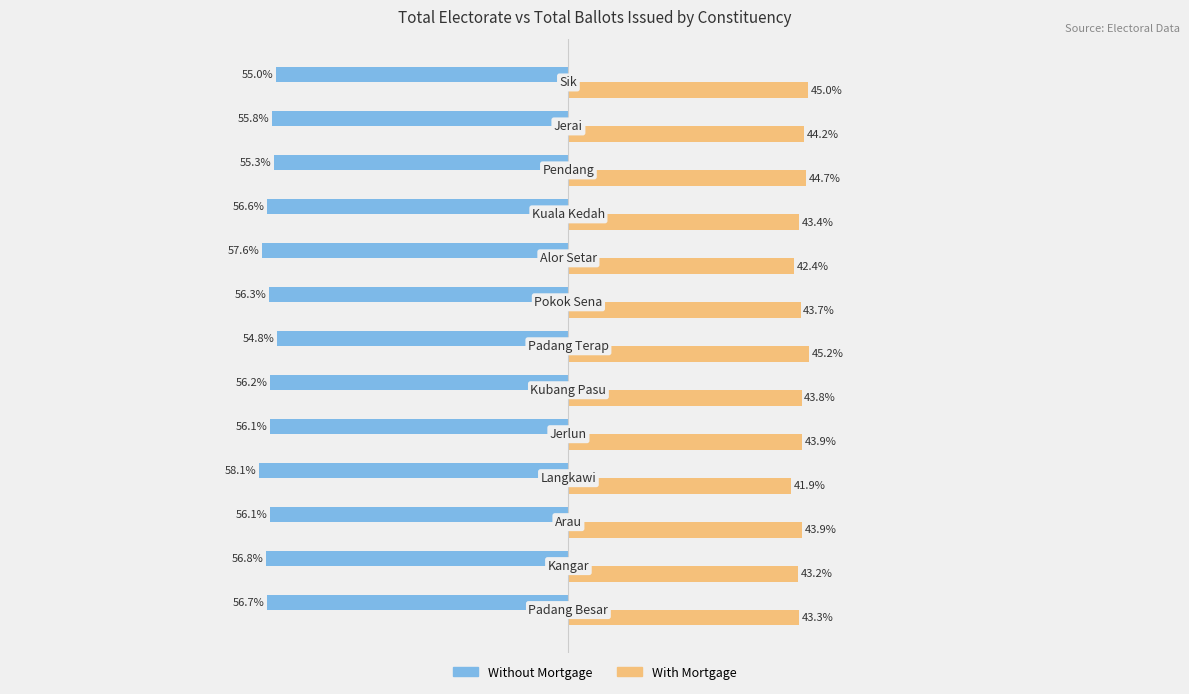

Which series has the largest total across all categories?

With Mortgage